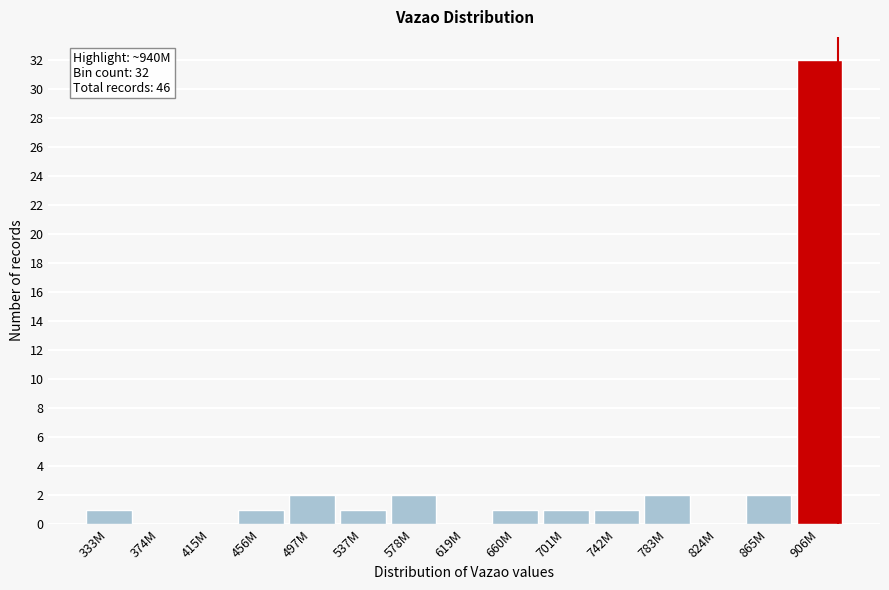

Reading right to left, list all the values displayed in this chart.

906M=32	865M=2	824M=0	783M=2	742M=1	701M=1	660M=1	619M=0	578M=2	537M=1	497M=2	456M=1	415M=0	374M=0	333M=1